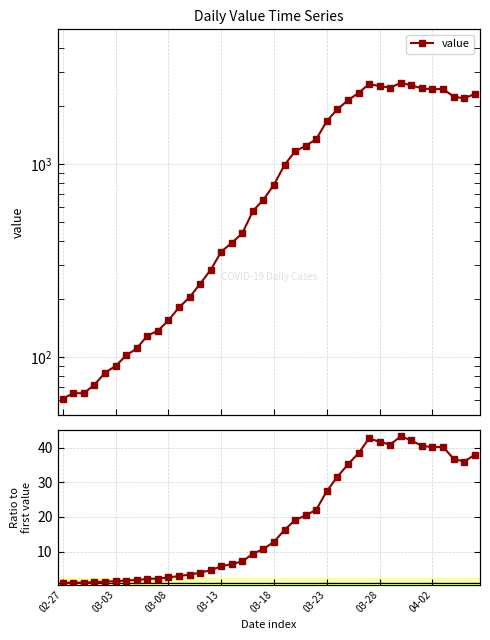

What is the label of the 24th point from the right?

16